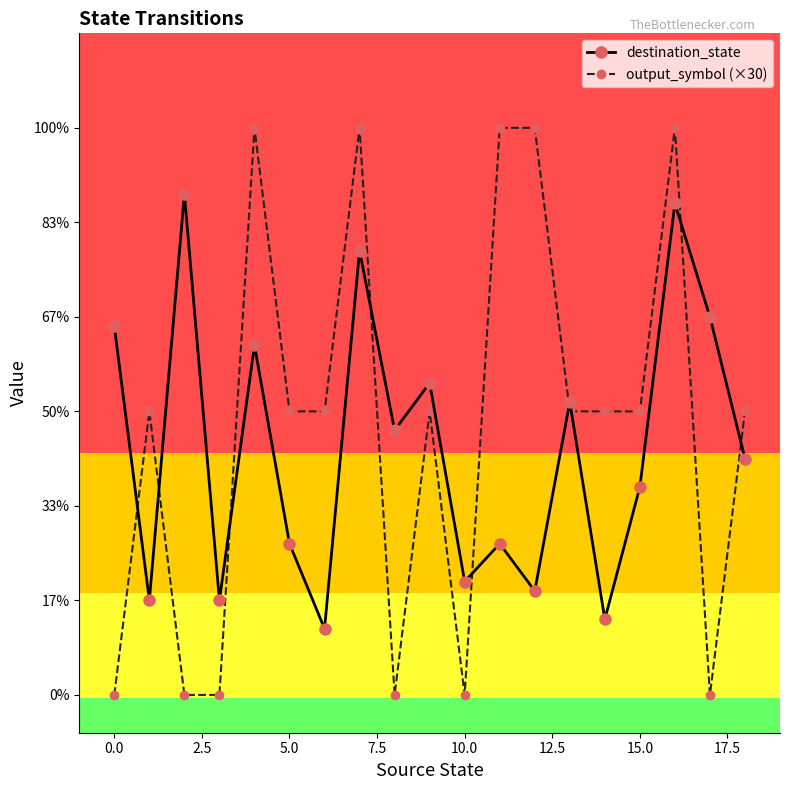

How many intersections are there between destination_state and output_symbol (×30)?

9